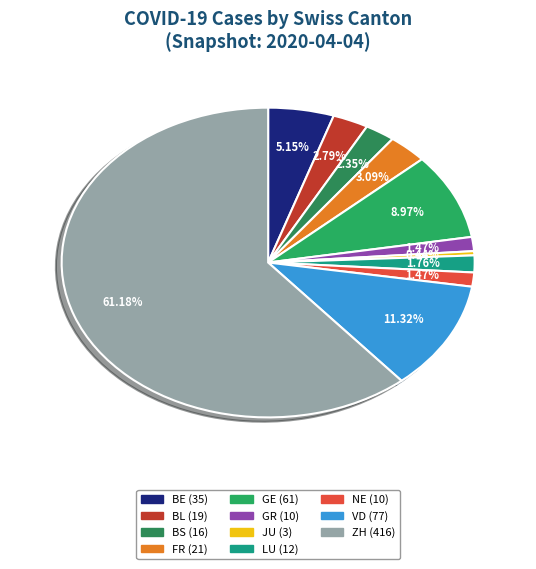

How many segments does this pie chart have?

11